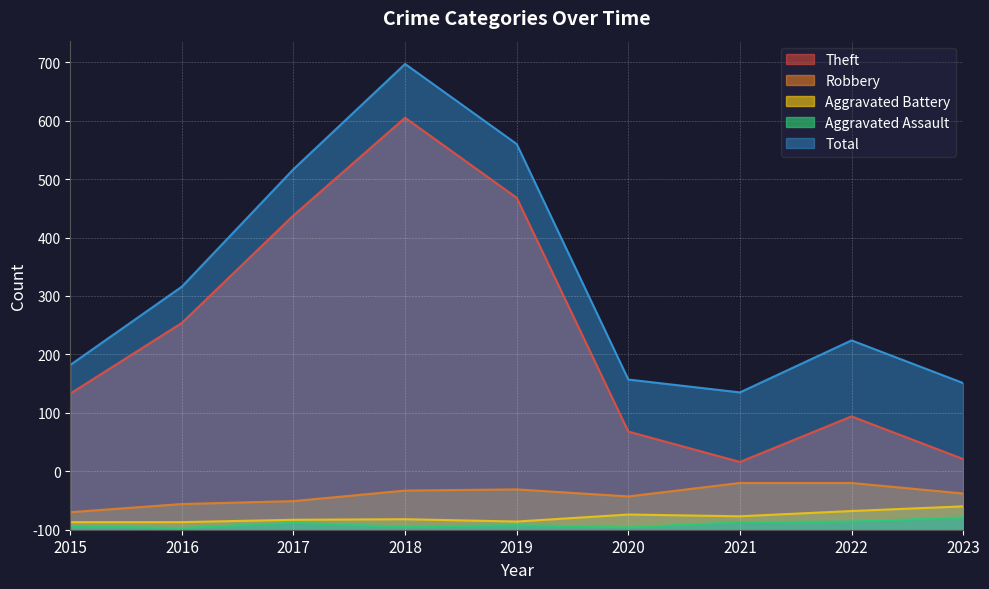

Reading left to right, what are all the values shown in this chart?

Theft: 233	354	538	705	568	168	116	194	121
Robbery: 30	44	49	67	69	57	80	80	62
Aggravated Battery: 13	13	17	18	14	26	23	32	40
Aggravated Assault: 6	3	12	5	8	4	13	14	21
Total: 282	416	617	797	660	257	235	324	251